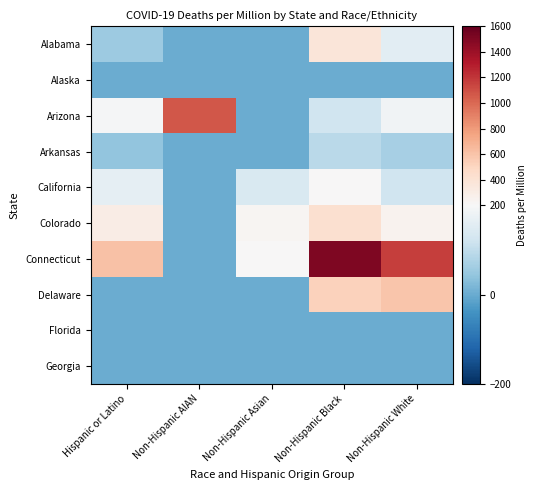

Which series has the largest range (max minus min)?

Connecticut